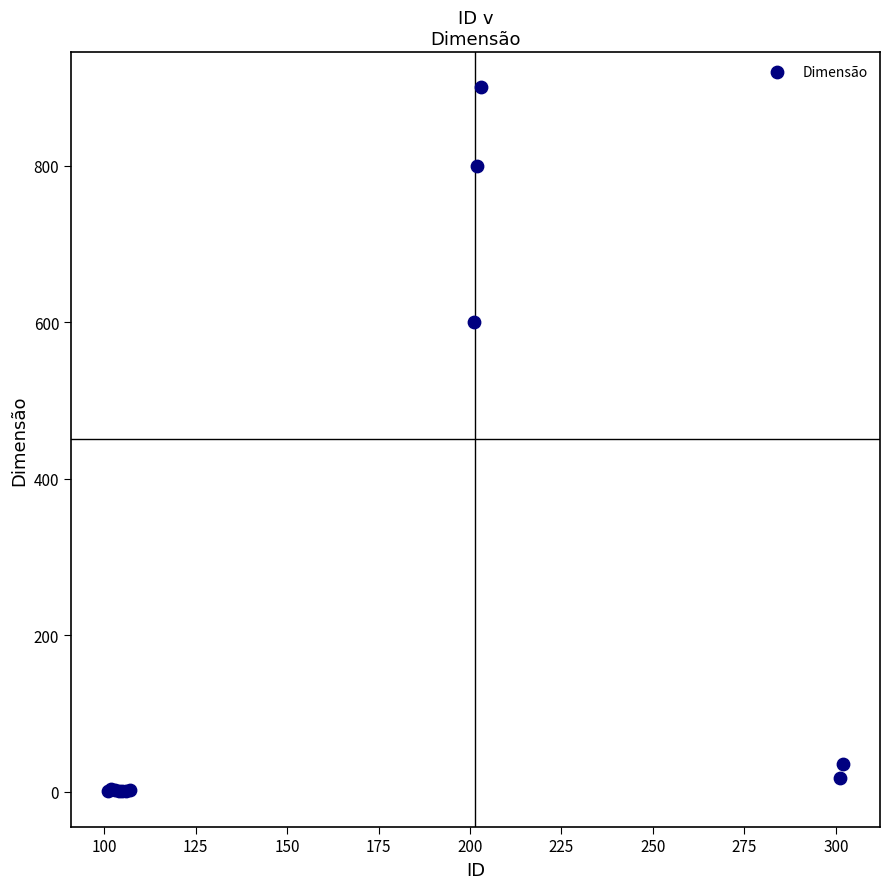

What Y value in the scatter plot is closest to 450?

600.0